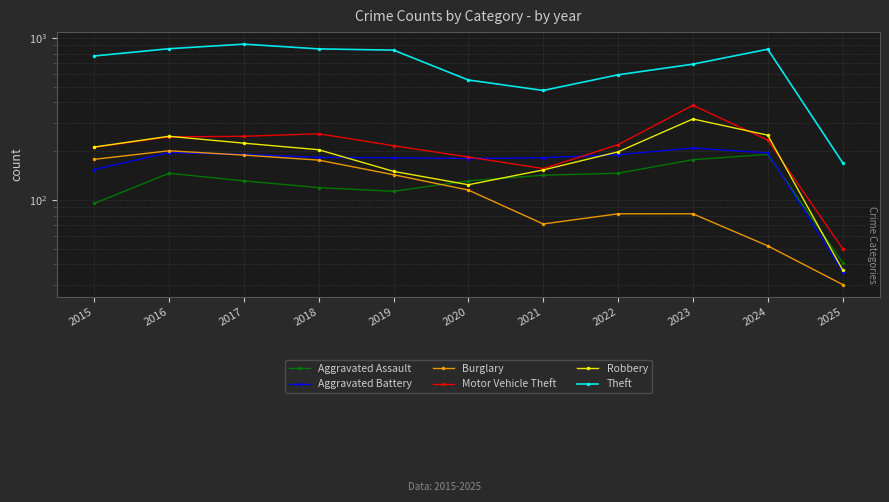

List the labels in order of Robbery value, largest first.

2023, 2024, 2016, 2017, 2015, 2018, 2022, 2021, 2019, 2020, 2025